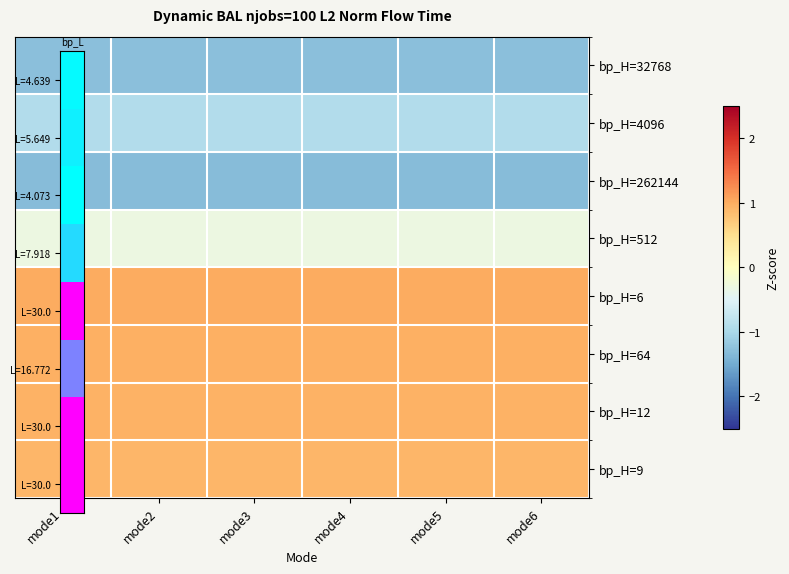

At which category does the chart reach its minimum across all series?

mode6